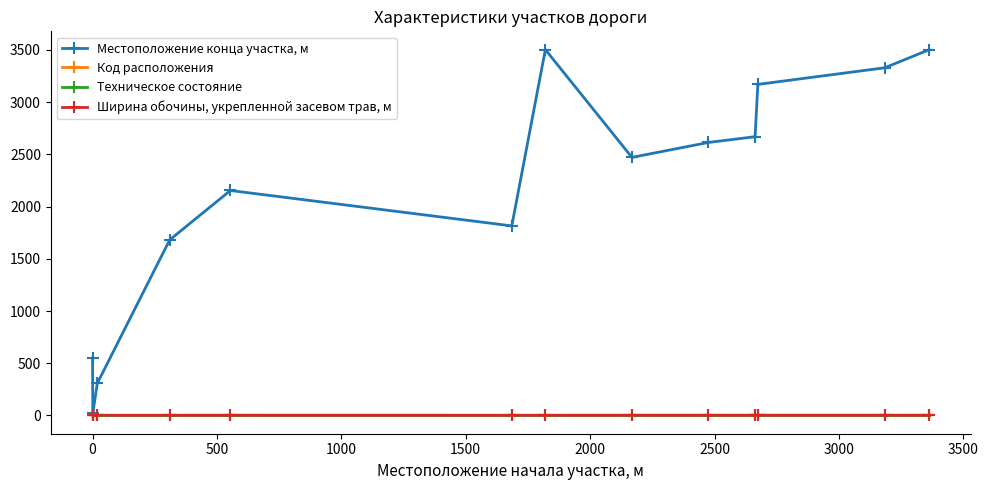

At how many categories does at least one series exceed 719?

10